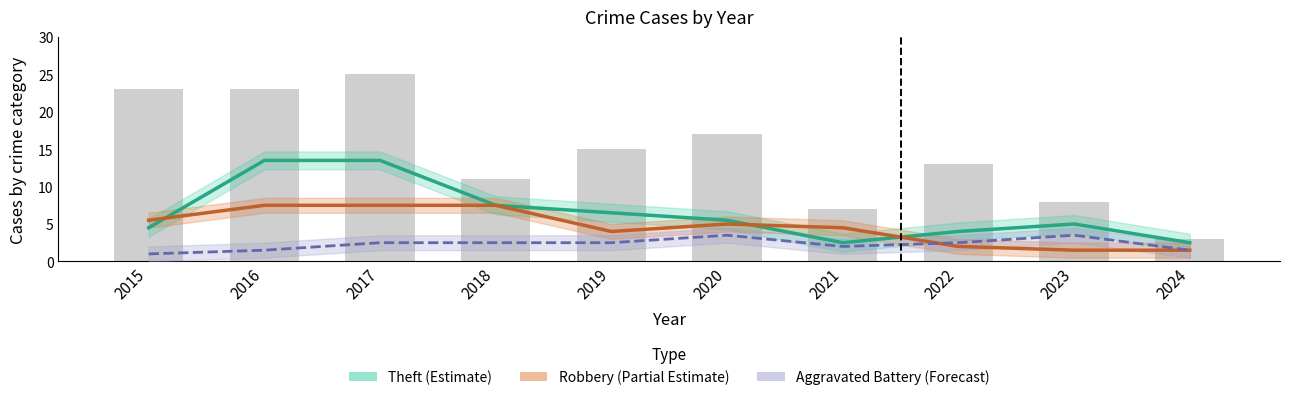

Rank the series by their average value, from lowest to highest.

Aggravated Battery (Forecast), Robbery (Partial Estimate), Theft (Estimate)